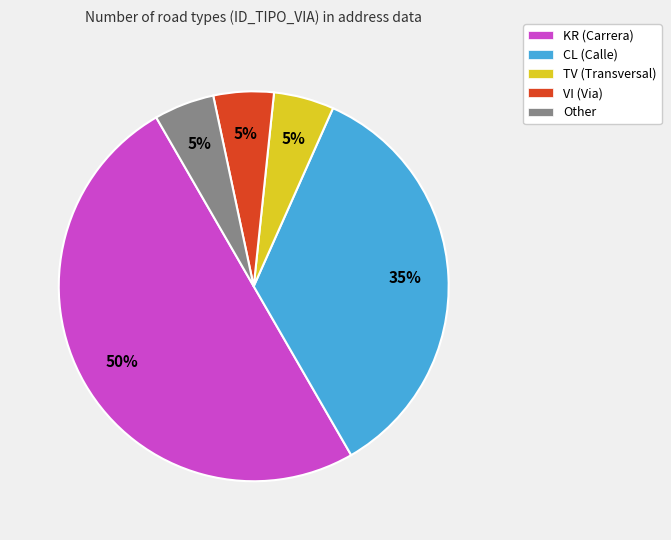

True or false: TV (Transversal) accounts for 20% of the total.

False